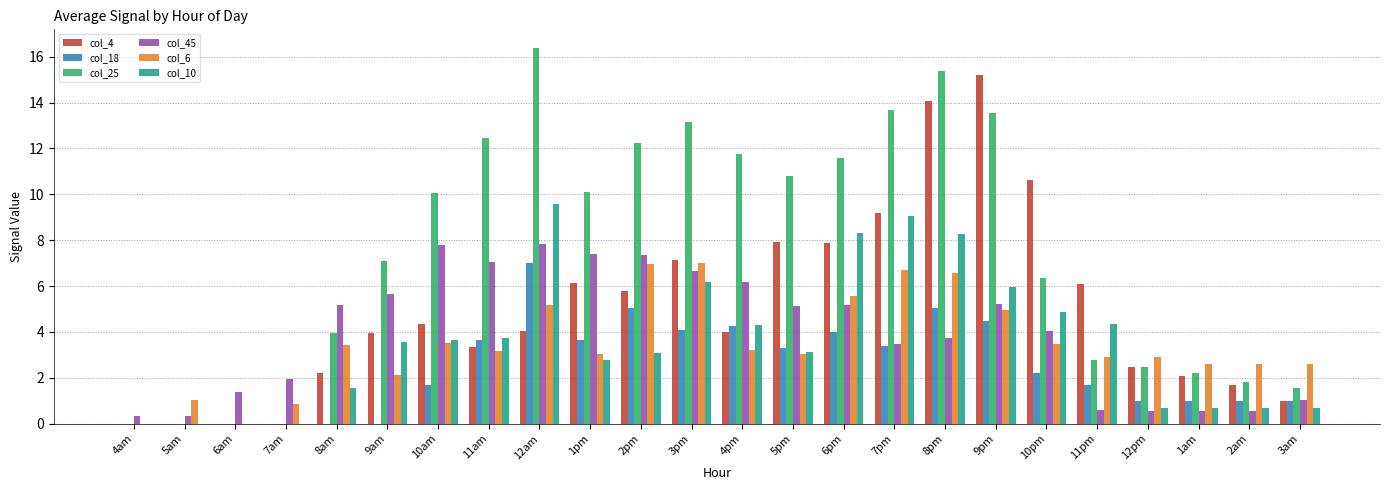

Is the value of col_18 at 10pm greater than the value of col_45 at 10am?

No